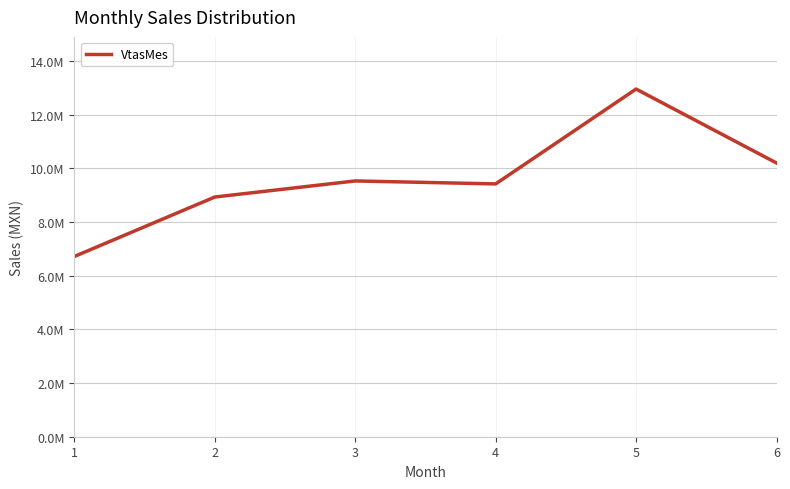

Does the chart have visible grid lines?

Yes